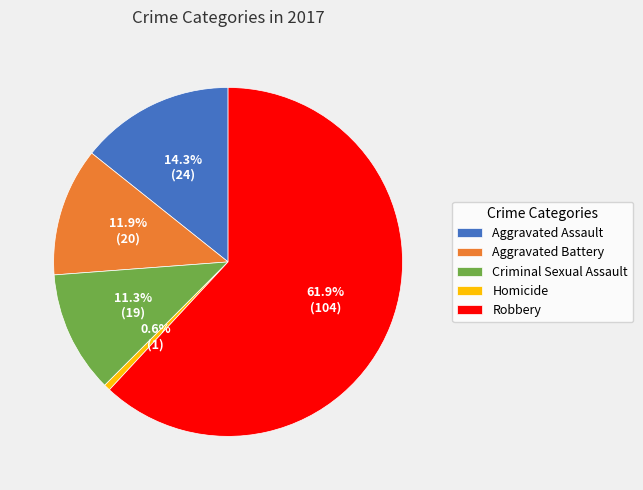

Does Robbery represent more than half of the total?

Yes